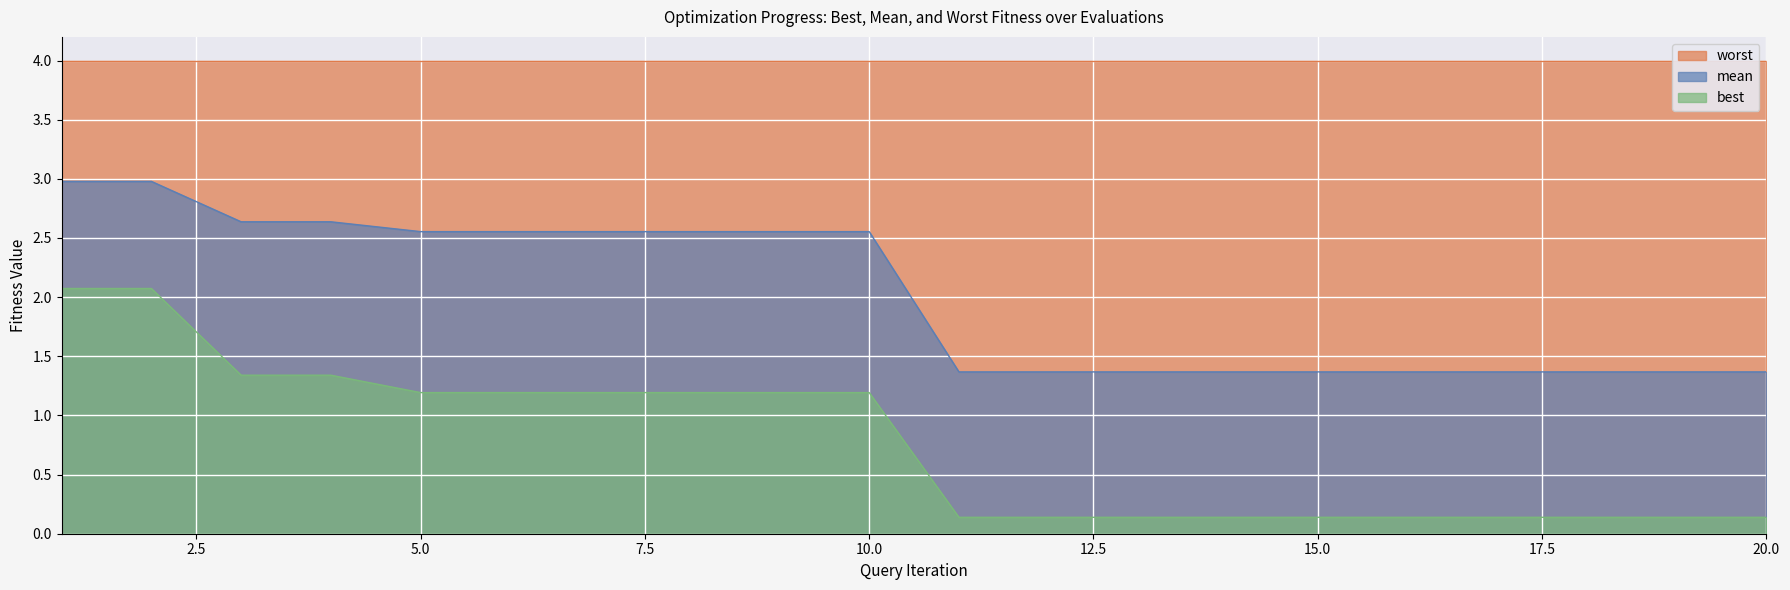

At which label is best closest to 1?

5